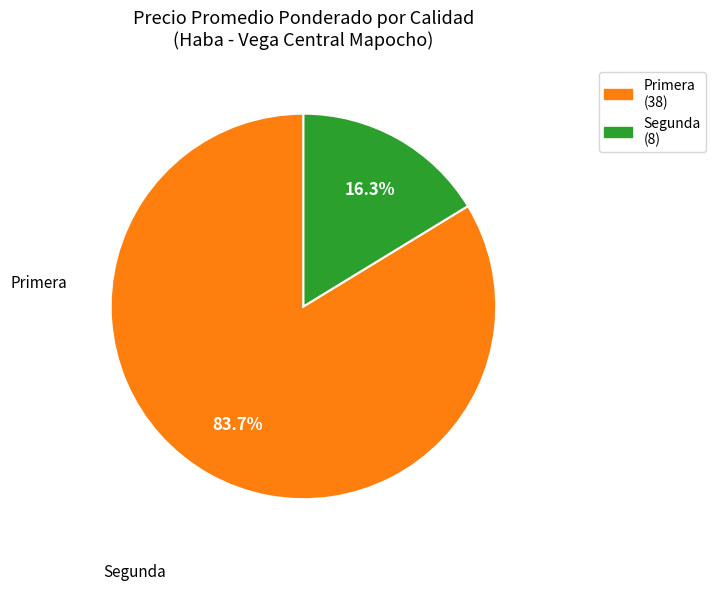

Is there a majority slice in this chart?

Yes